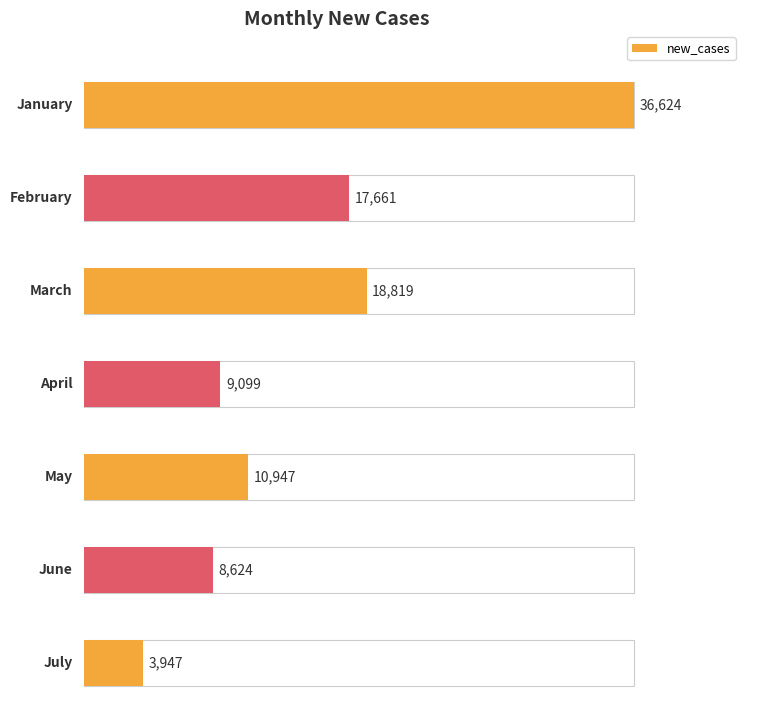

Reading left to right, what are all the values shown in this chart?

January=36624	February=17661	March=18819	April=9099	May=10947	June=8624	July=3947